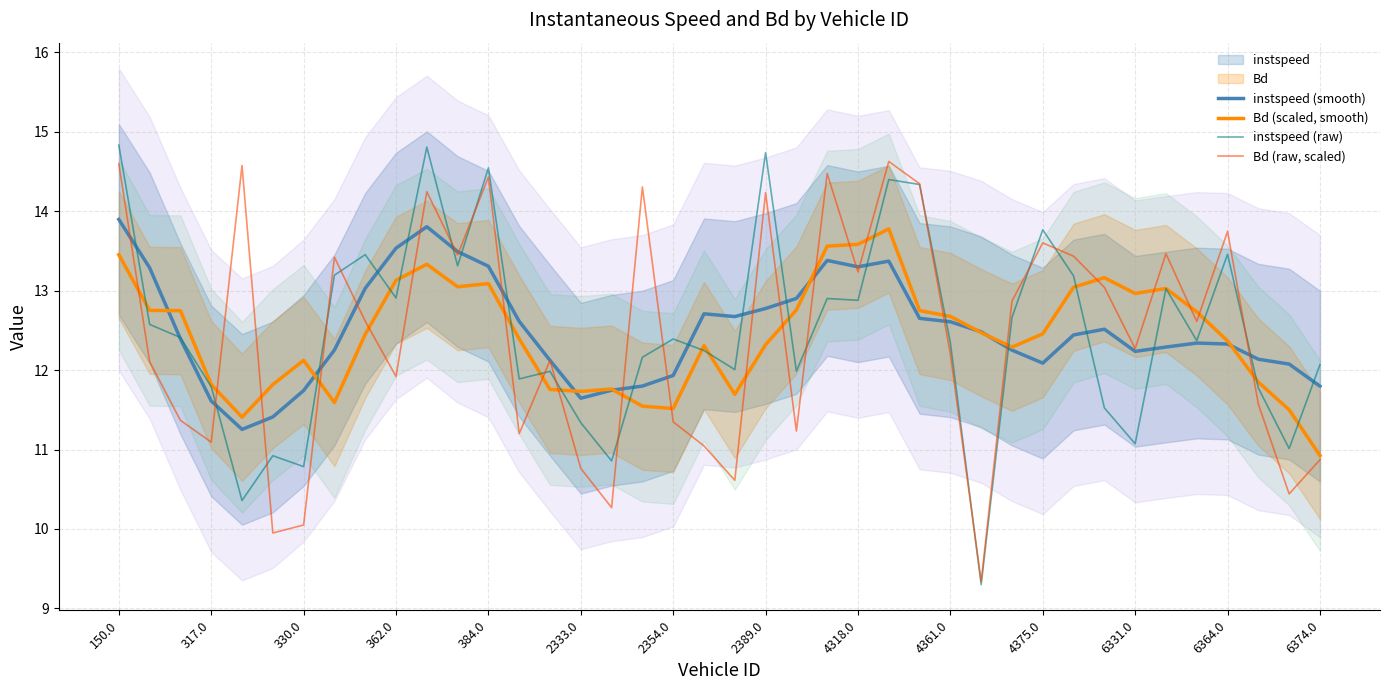

List the series in order of their peak value, highest first.

instspeed (raw), Bd (raw, scaled), instspeed (smooth), Bd (scaled, smooth)